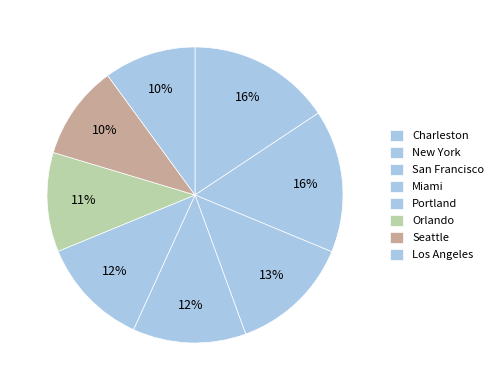

Do San Francisco and Seattle together represent more than half of the pie?

No